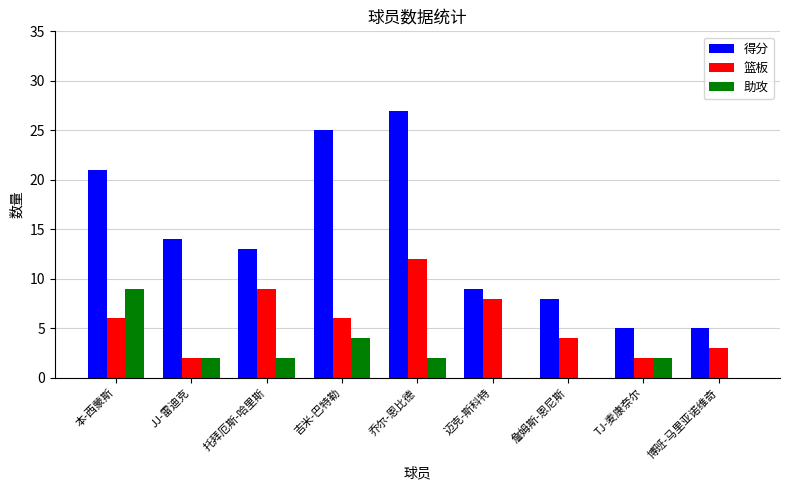

Which series has the largest total across all categories?

得分